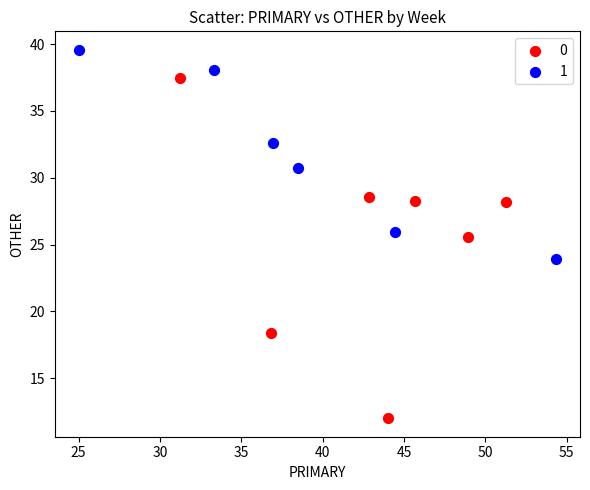

What are all the series names shown in the legend?

0, 1